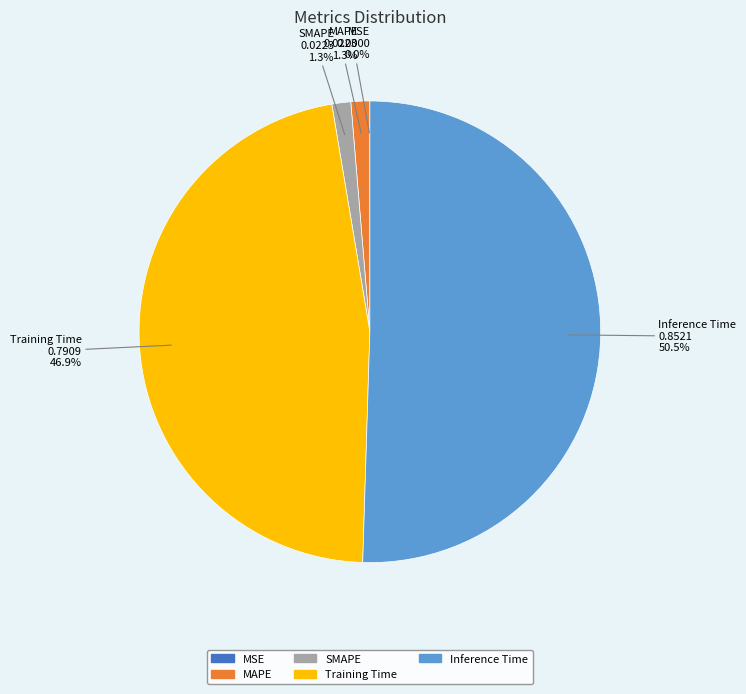

What is the largest slice in the pie chart?

Inference Time